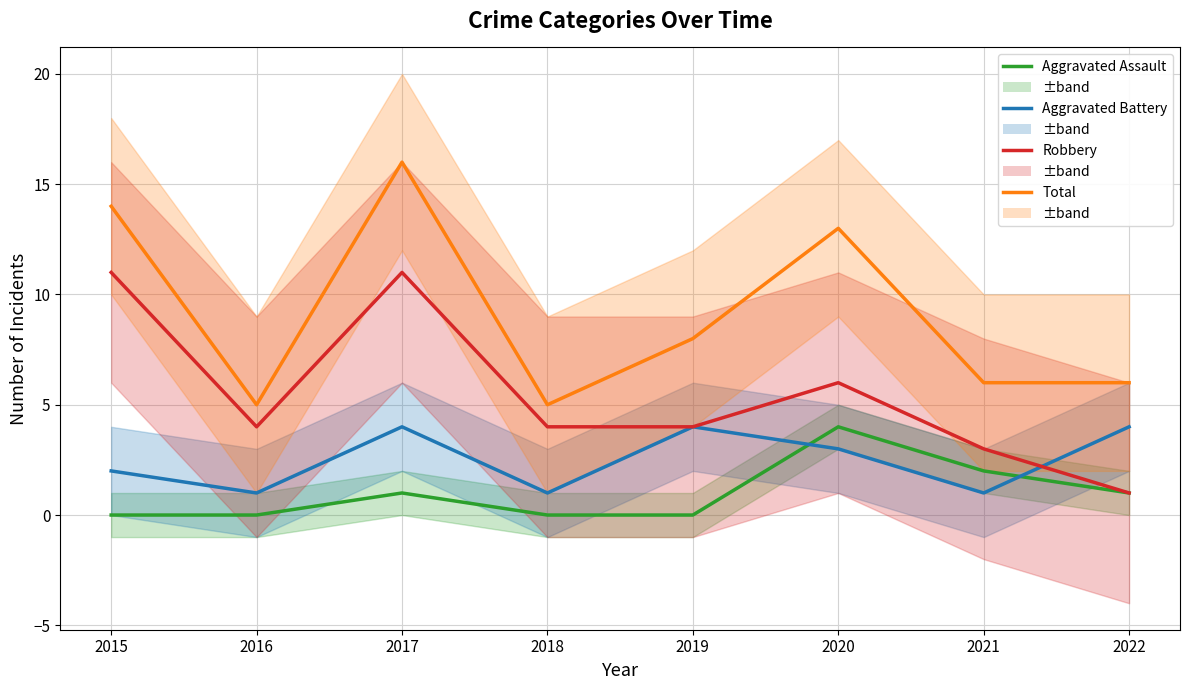

In Aggravated Battery, how many points are lower than both neighbors (excluding endpoints)?

3